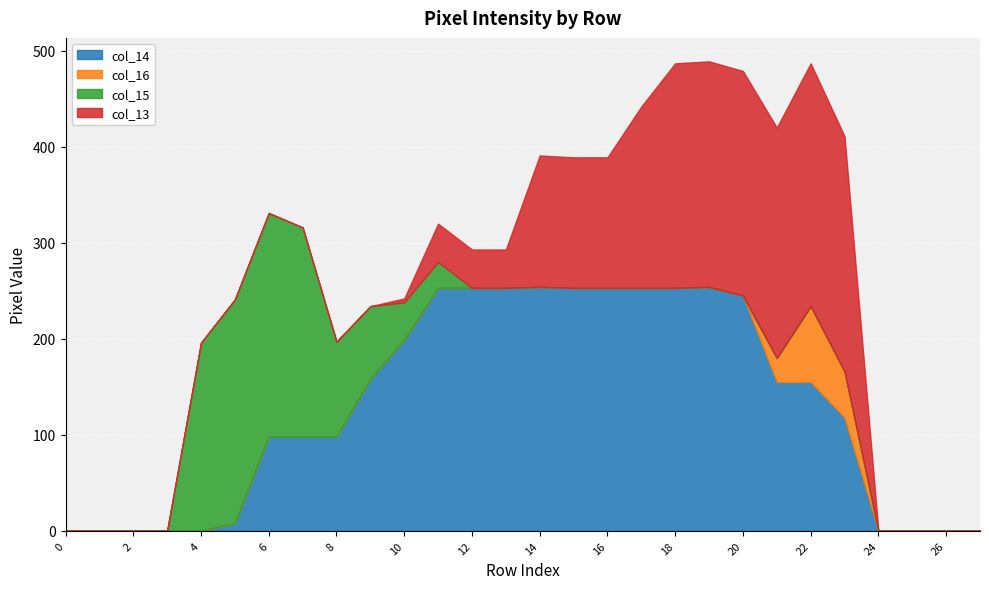

Rank the series by their maximum value, from highest to lowest.

col_14, col_13, col_15, col_16